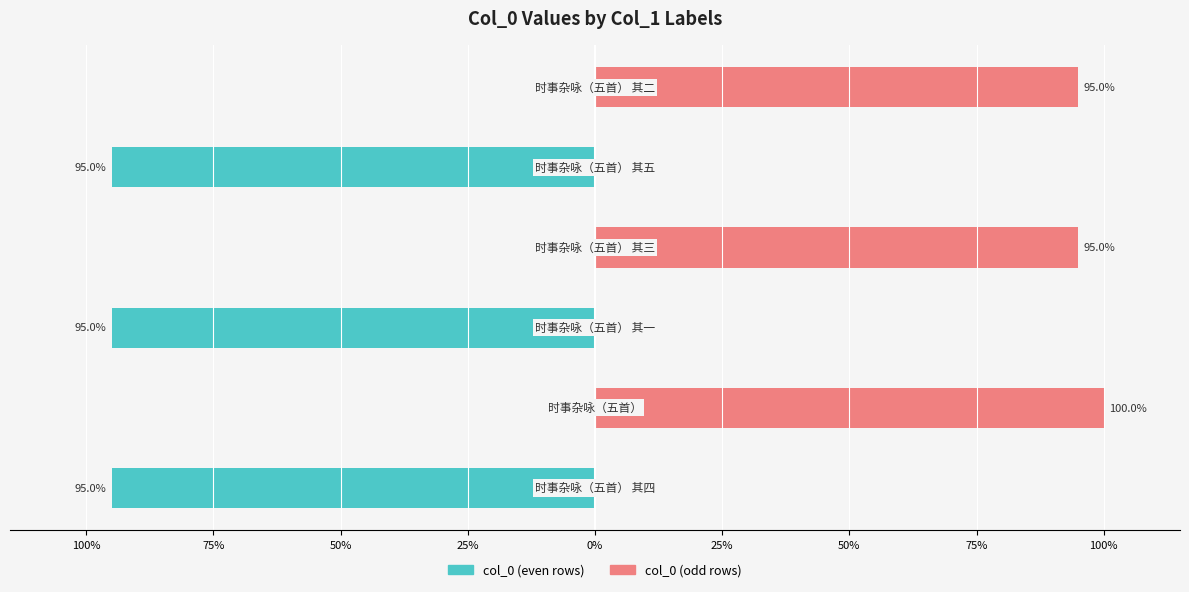

What is the value of the col_0 (even) bar at the 1st from the left?

-95.0